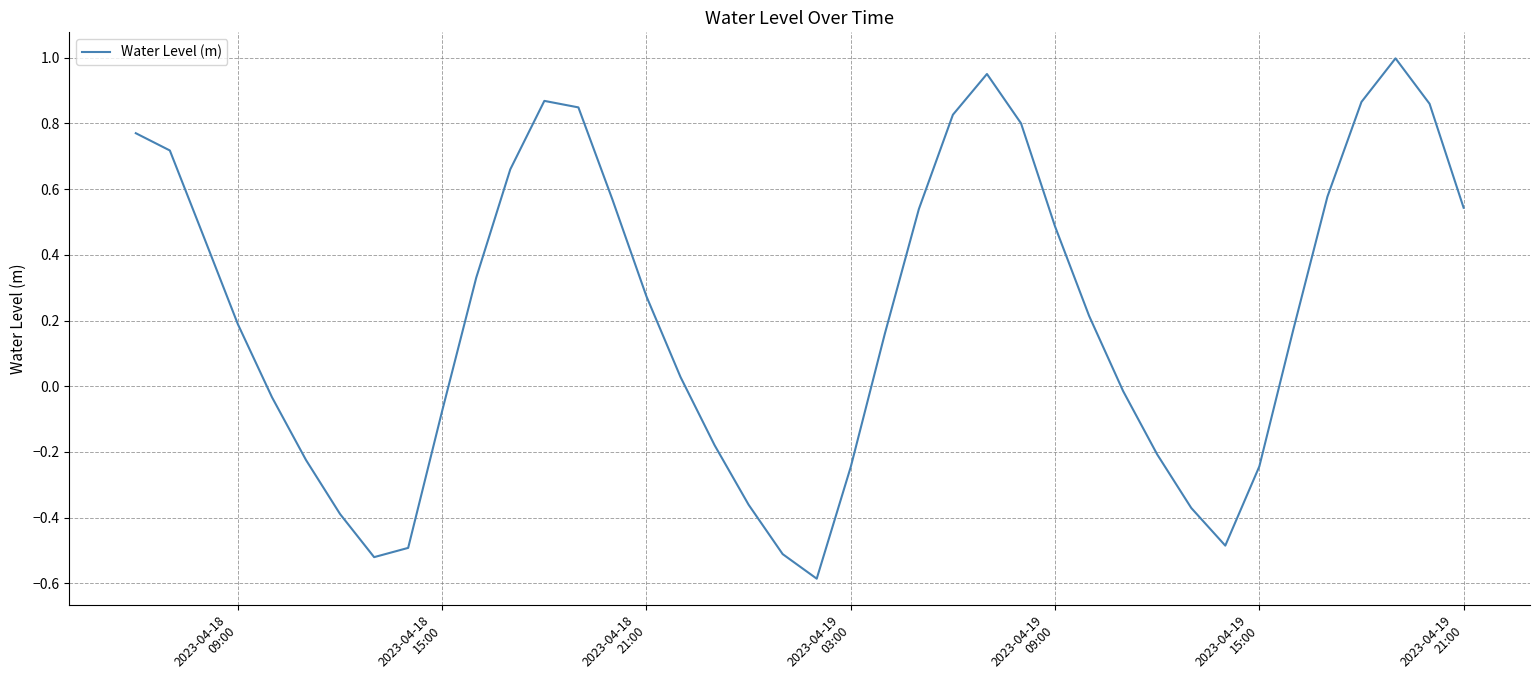

How many values exceed 0?

24